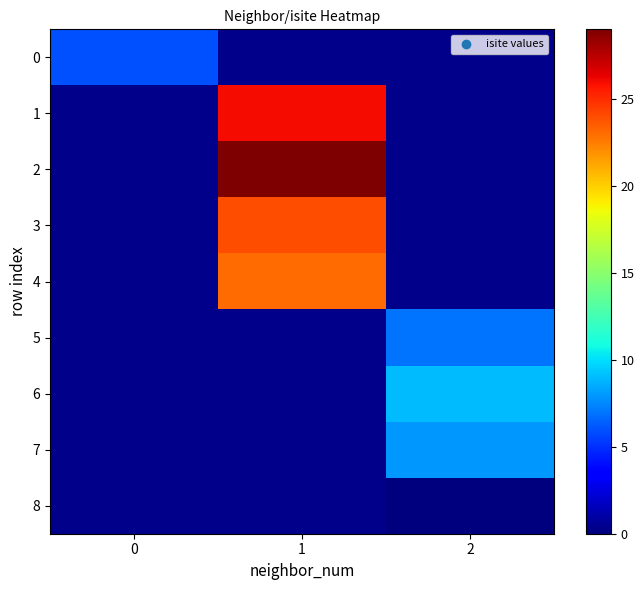

How many data points does each series have?

3